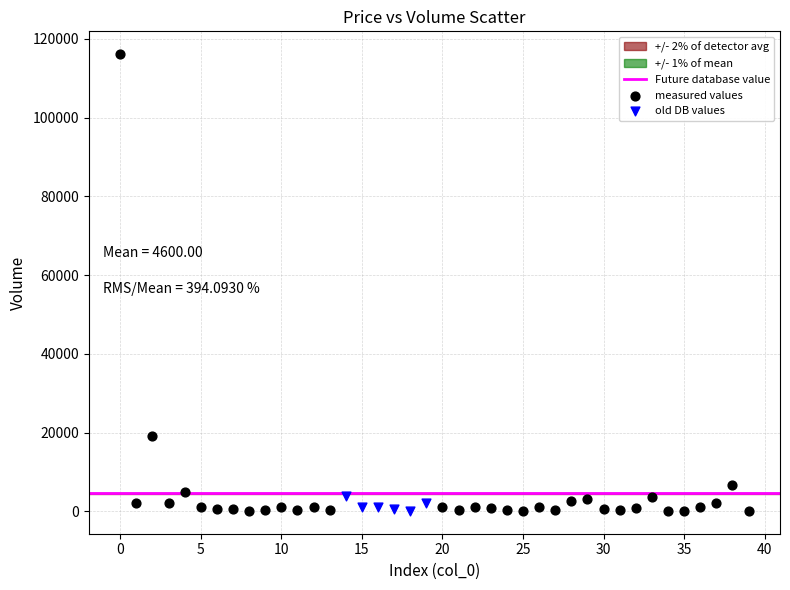

Which series has the largest Y range (max minus min)?

measured values